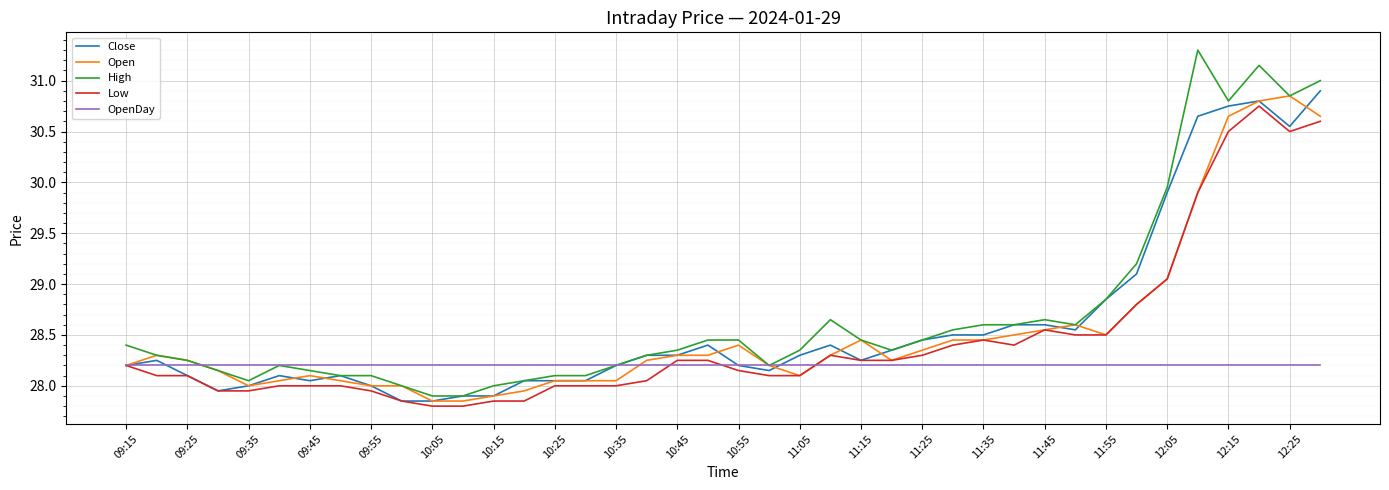

Which series has the widest spread of values?

High